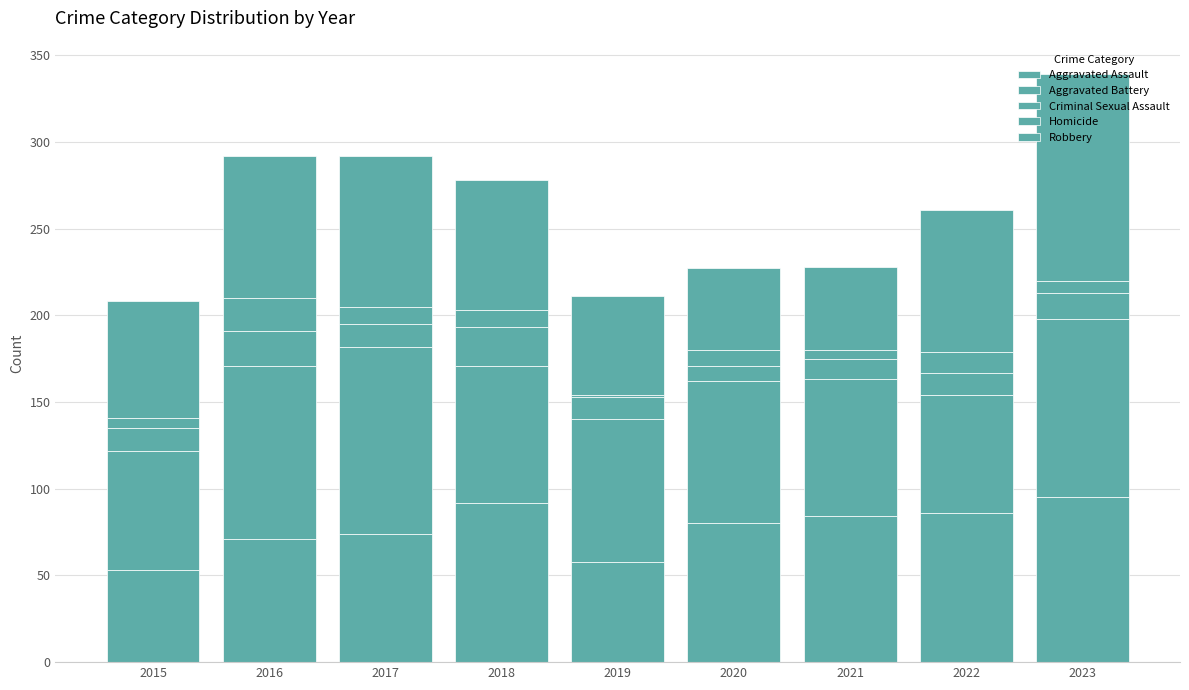

At which label is Aggravated Battery closest to 88?

2019